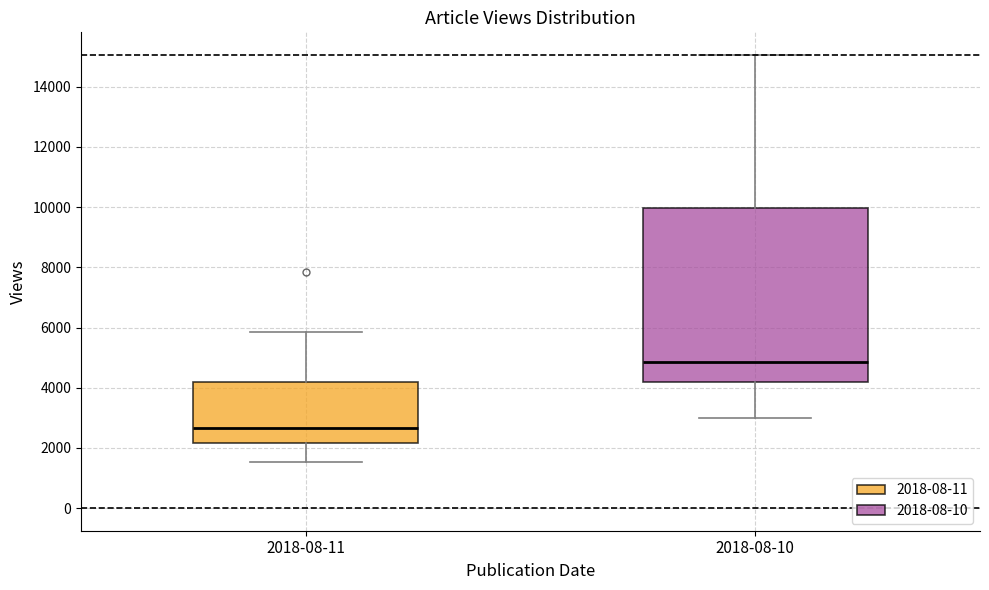

Reading left to right, transcribe this box plot: for each box, give where its median line is, the range the box spans, and where its two whiskers end, as read against the y-axis. The values are not printed on the chart, so give them approximately, as read against the axis.

2018-08-11: median 2600, box 2200 to 4200, whiskers 1600 to 5800
2018-08-10: median 4800, box 4200 to 10000, whiskers 3000 to 15000